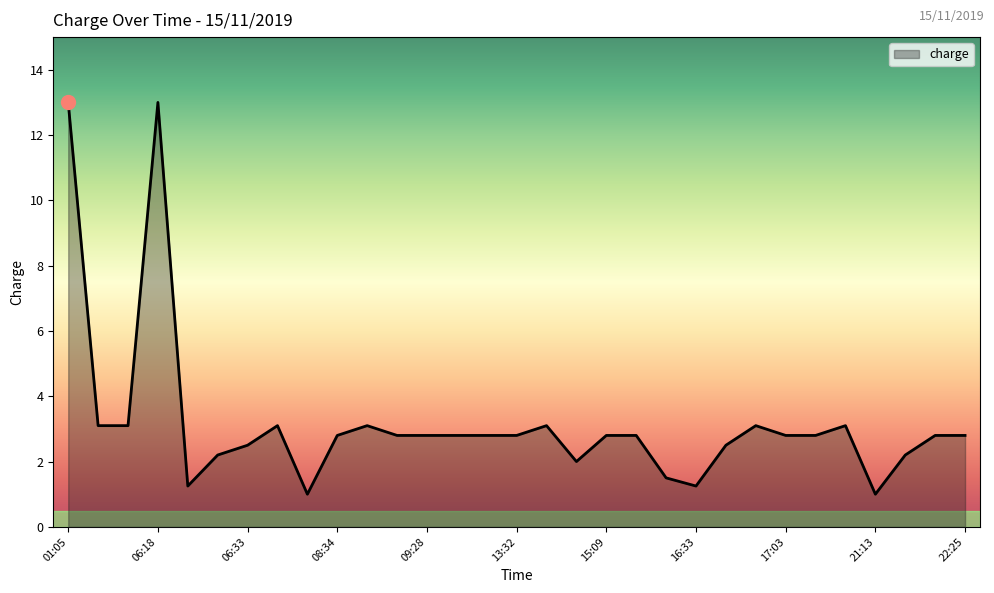

How many lines are shown in the chart?

1